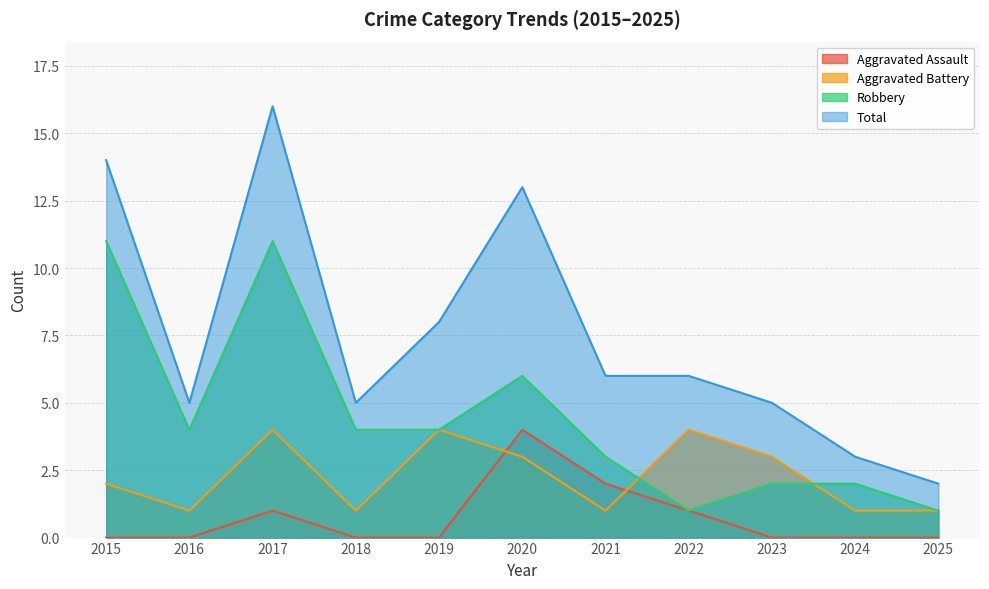

At 2021, list the series in order from smallest to largest.

Aggravated Battery, Aggravated Assault, Robbery, Total